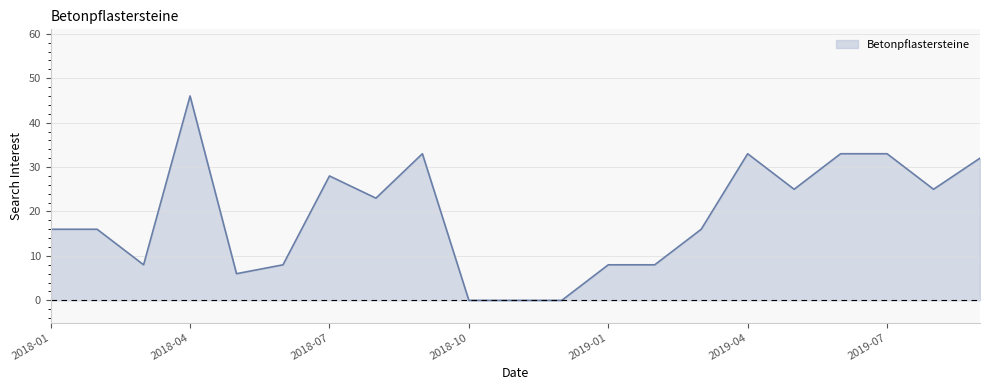

What is the greatest value displayed?

46